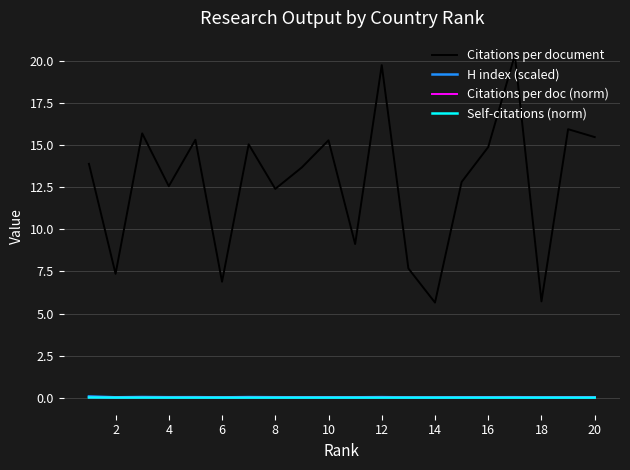

True or false: Self-citations (norm) and H index (scaled) intersect in this chart.

False